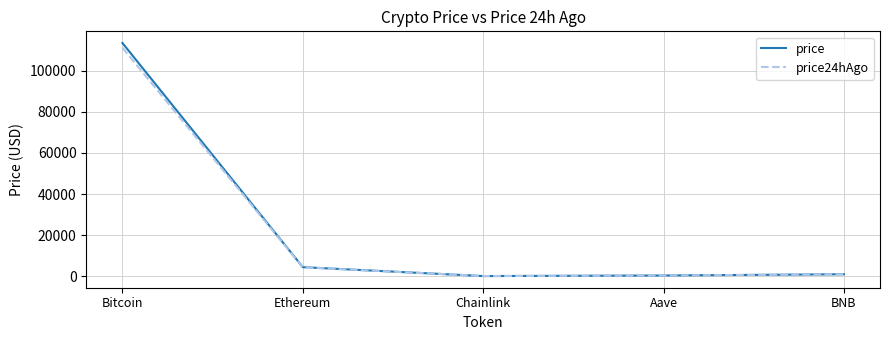

What are all the series names shown in the legend?

price, price24hAgo